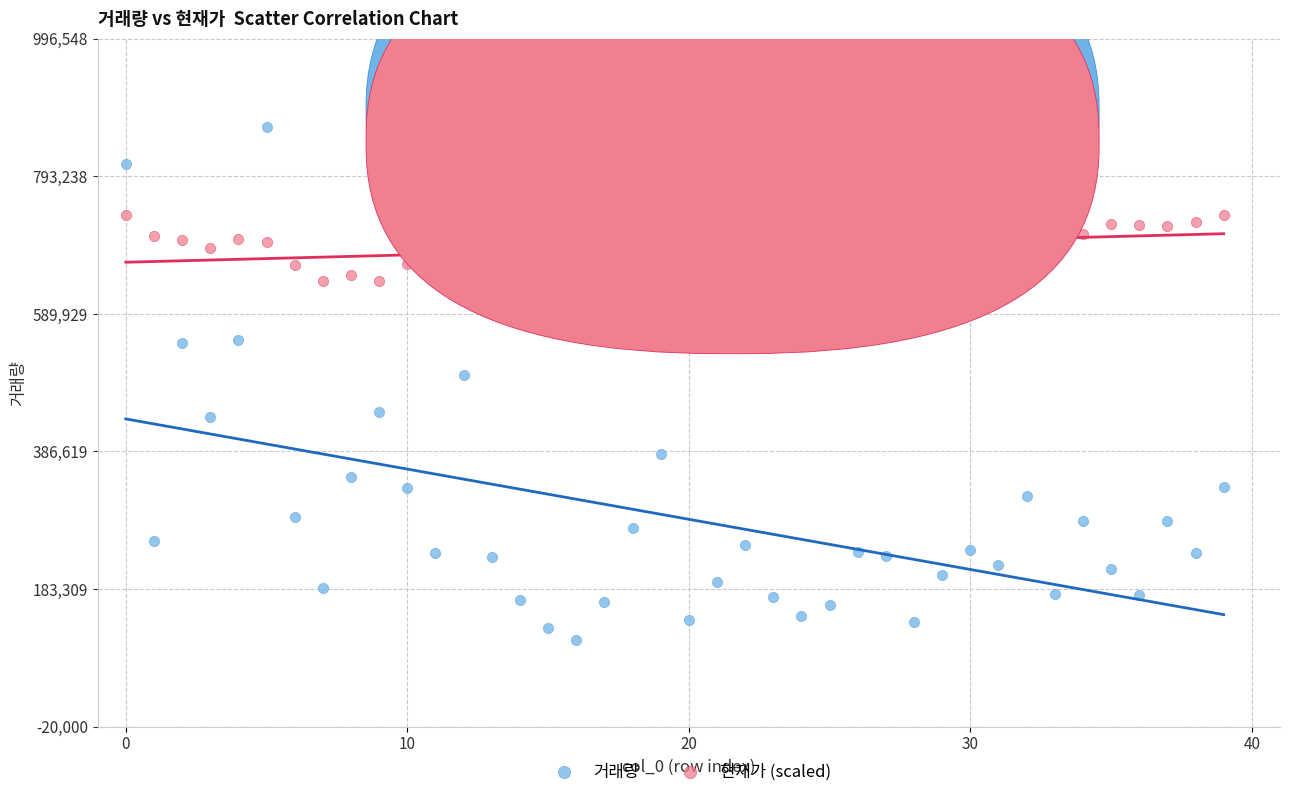

What are all the series names shown in the legend?

거래량, 현재가 (scaled)